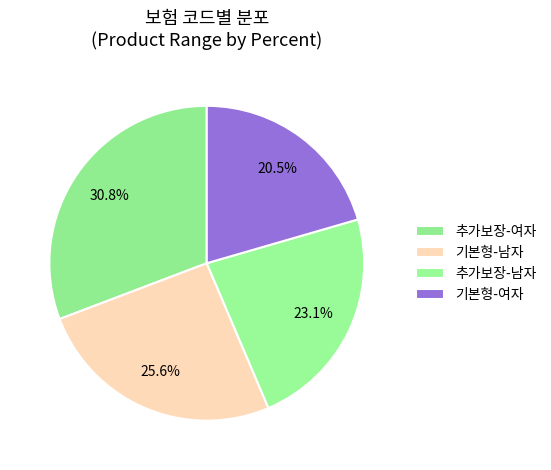

How many segments does this pie chart have?

4